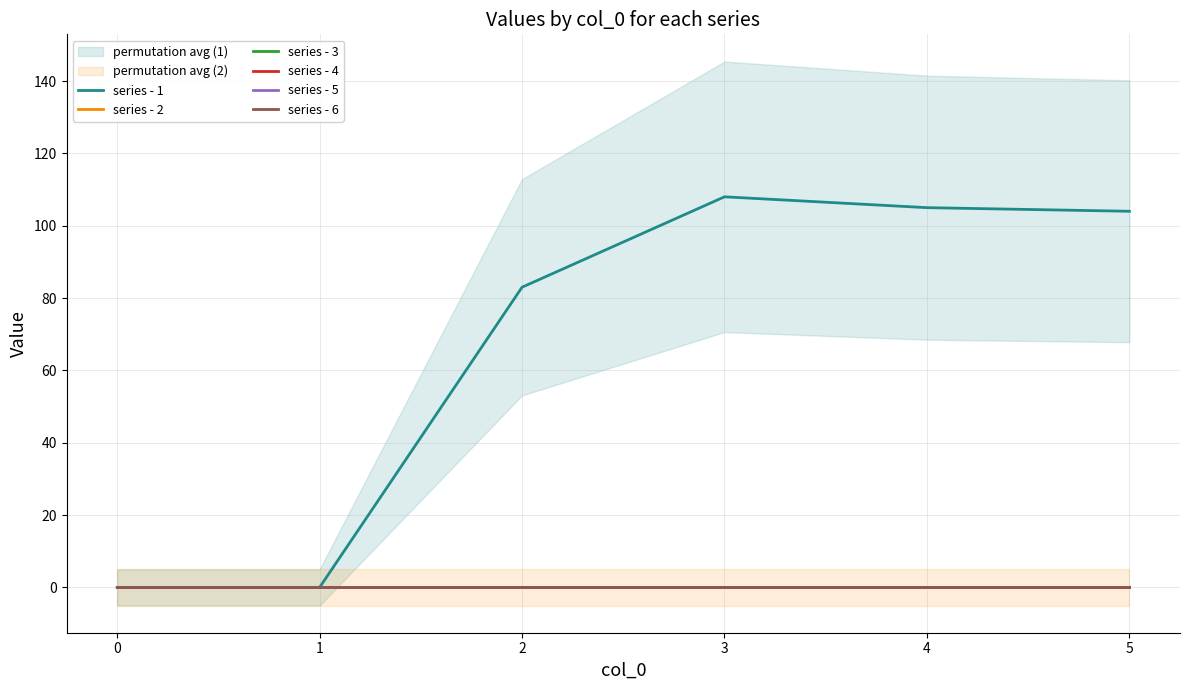

True or false: series - 5 and series - 2 intersect in this chart.

False